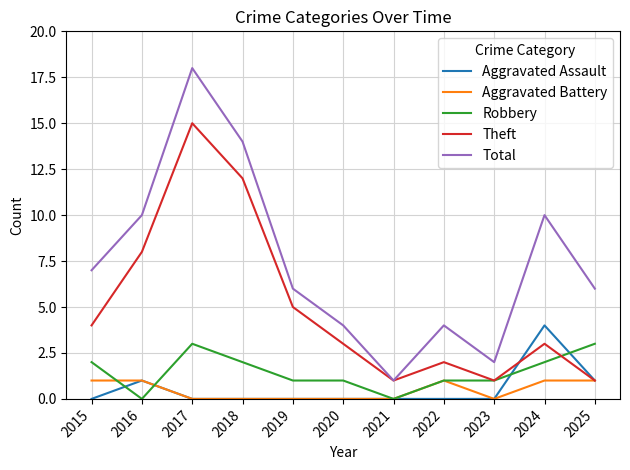

What is the highest value of the Aggravated Assault series?

4